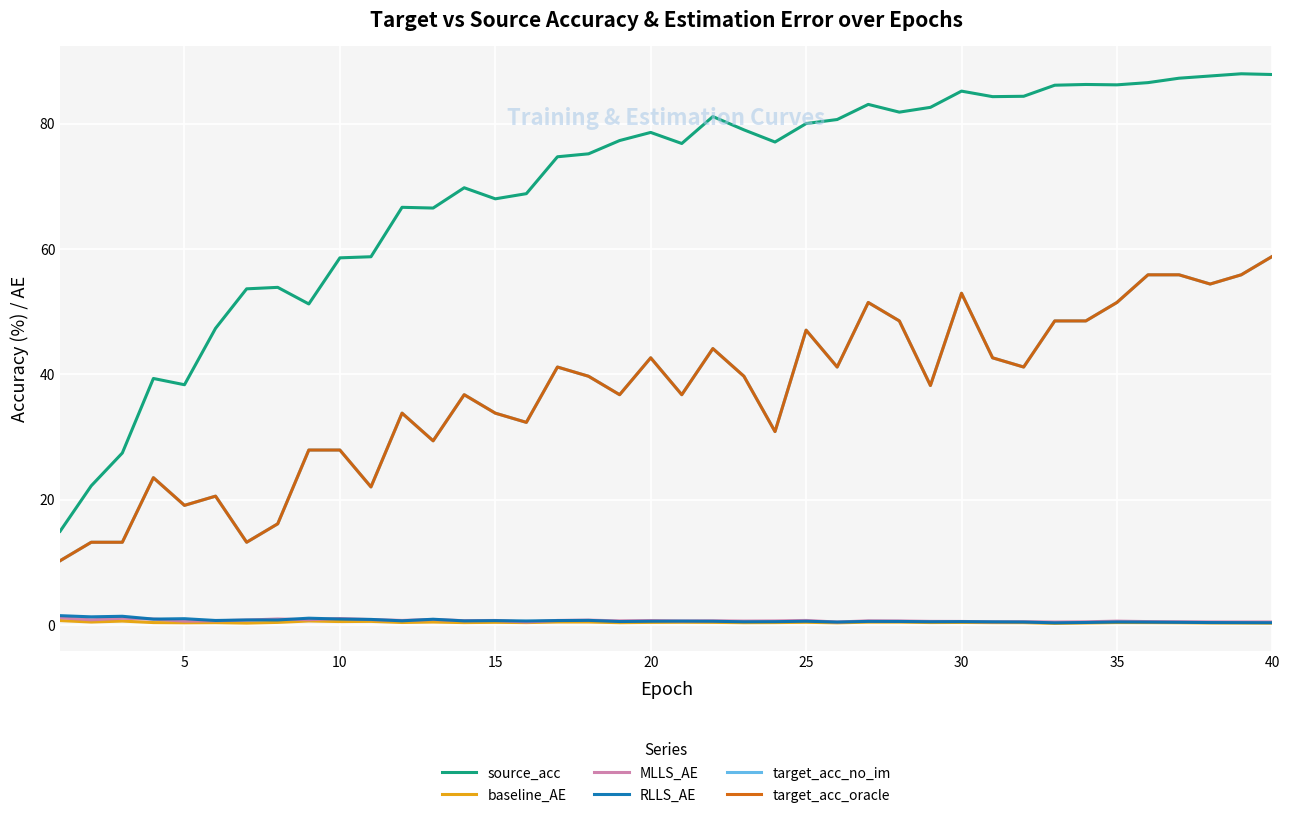

Reading left to right, what are all the values shown in this chart?

source_acc: 15.0	22.2	27.5	39.4	38.4	47.4	53.6	53.9	51.2	58.6	58.8	66.6	66.5	69.8	68.0	68.8	74.7	75.2	77.3	78.6	76.8	81.1	79.0	77.1	80.0	80.6	83.1	81.8	82.6	85.2	84.3	84.4	86.1	86.2	86.2	86.5	87.2	87.6	87.9	87.8
baseline_AE: 0.7	0.5	0.7	0.4	0.4	0.4	0.3	0.5	0.7	0.6	0.6	0.4	0.5	0.4	0.5	0.4	0.5	0.5	0.4	0.5	0.5	0.5	0.4	0.4	0.5	0.4	0.5	0.5	0.4	0.4	0.4	0.4	0.3	0.4	0.4	0.4	0.4	0.4	0.4	0.3
MLLS_AE: 1.2	0.9	1.1	1.0	0.7	0.7	0.8	1.0	0.9	1.1	0.9	0.8	0.9	0.7	0.8	0.5	0.8	0.8	0.7	0.8	0.7	0.7	0.7	0.7	0.8	0.5	0.7	0.7	0.6	0.6	0.5	0.6	0.5	0.6	0.7	0.6	0.6	0.5	0.5	0.5
RLLS_AE: 1.5	1.3	1.4	1.0	1.0	0.8	0.8	0.8	1.1	1.0	0.9	0.7	1.0	0.7	0.7	0.7	0.7	0.8	0.6	0.6	0.7	0.6	0.6	0.6	0.6	0.5	0.6	0.6	0.6	0.6	0.5	0.5	0.4	0.4	0.5	0.5	0.5	0.4	0.4	0.4
target_acc_no_im: 10.3	13.2	13.2	23.5	19.1	20.6	13.2	16.2	27.9	27.9	22.1	33.8	29.4	36.8	33.8	32.4	41.2	39.7	36.8	42.6	36.8	44.1	39.7	30.9	47.1	41.2	51.5	48.5	38.2	52.9	42.6	41.2	48.5	48.5	51.5	55.9	55.9	54.4	55.9	58.8
target_acc_oracle: 10.3	13.2	13.2	23.5	19.1	20.6	13.2	16.2	27.9	27.9	22.1	33.8	29.4	36.8	33.8	32.4	41.2	39.7	36.8	42.6	36.8	44.1	39.7	30.9	47.1	41.2	51.5	48.5	38.2	52.9	42.6	41.2	48.5	48.5	51.5	55.9	55.9	54.4	55.9	58.8